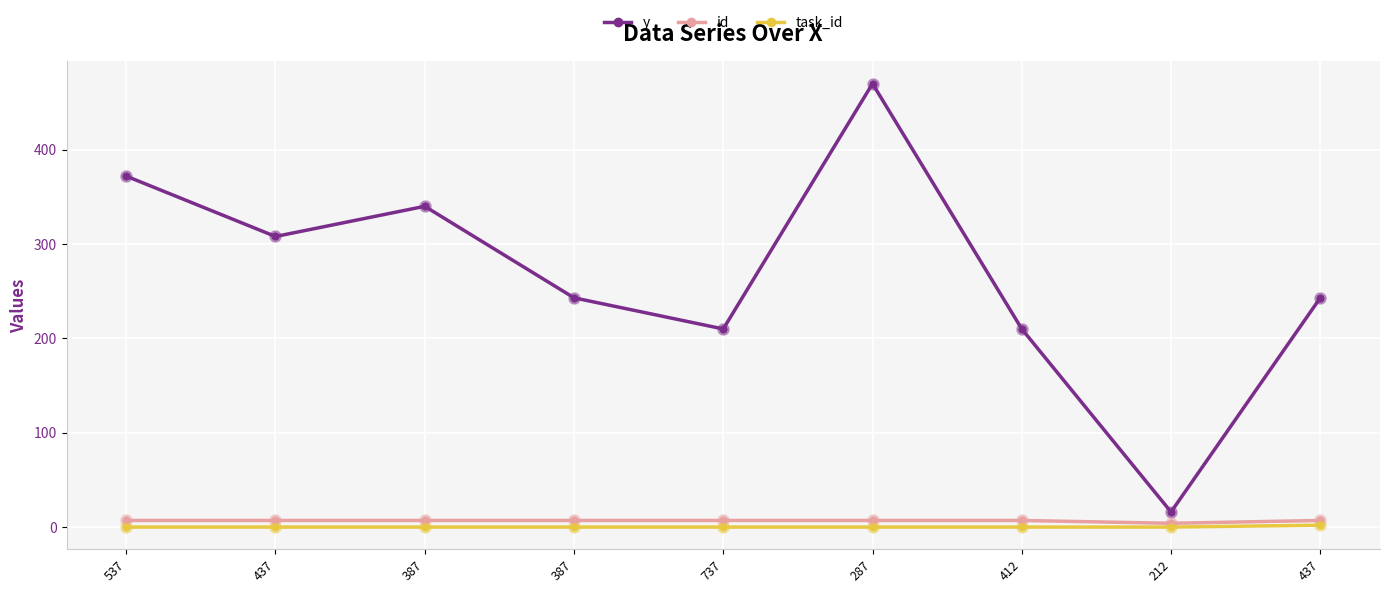

What is the maximum value for y?

470